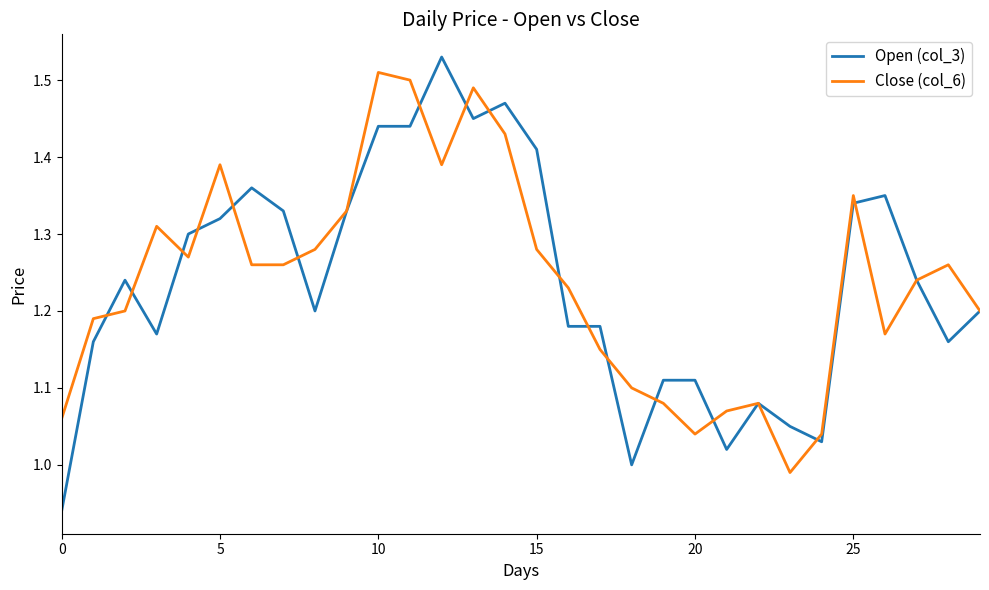

Which series has the largest range (max minus min)?

Open (col_3)